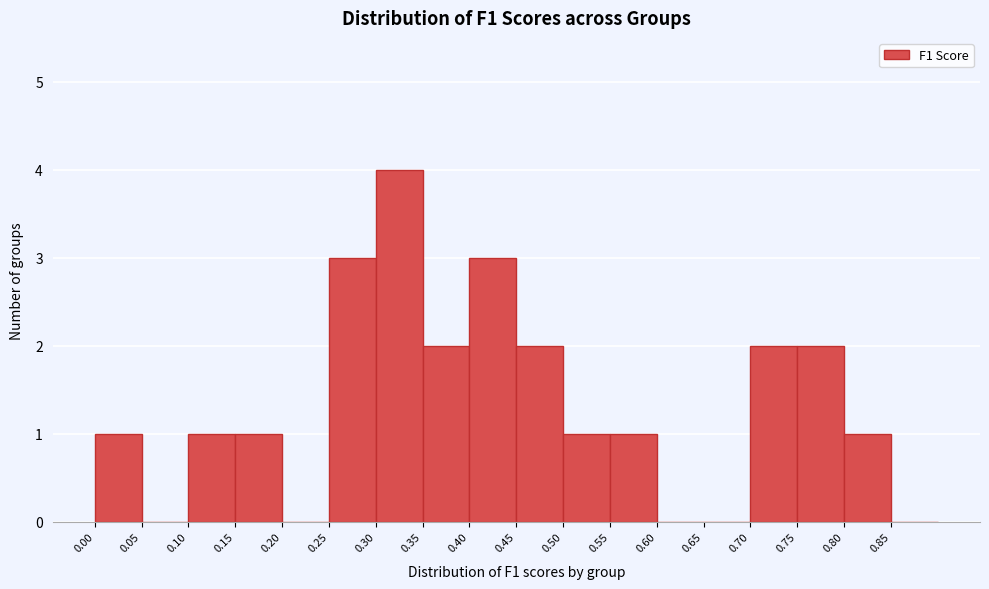

Reading left to right, transcribe this chart: for each bar, give the range it covers on the x-axis and its height. The values are not printed on the chart, so give them approximately, as read against the axis.

0.00 to 0.05: 1
0.05 to 0.10: 0
0.10 to 0.15: 1
0.15 to 0.20: 1
0.20 to 0.25: 0
0.25 to 0.30: 3
0.30 to 0.35: 4
0.35 to 0.40: 2
0.40 to 0.45: 3
0.45 to 0.50: 2
0.50 to 0.55: 1
0.55 to 0.60: 1
0.60 to 0.65: 0
0.65 to 0.70: 0
0.70 to 0.75: 2
0.75 to 0.80: 2
0.80 to 0.85: 1
0.85 to 0.90: 0